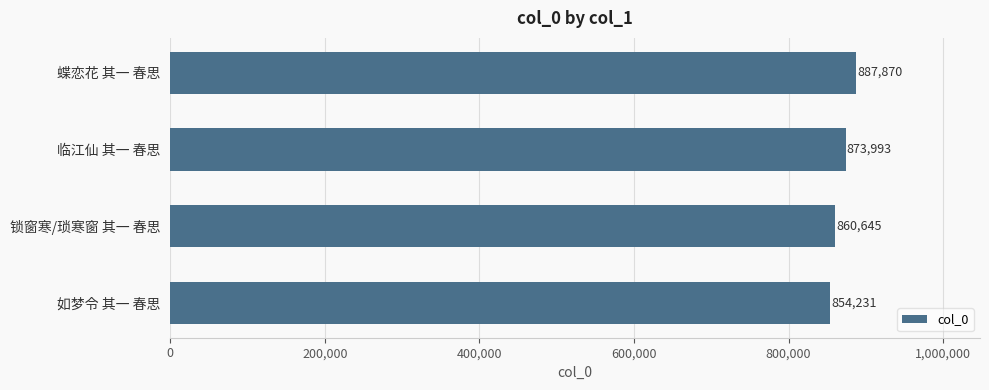

How many bars are there in total?

4